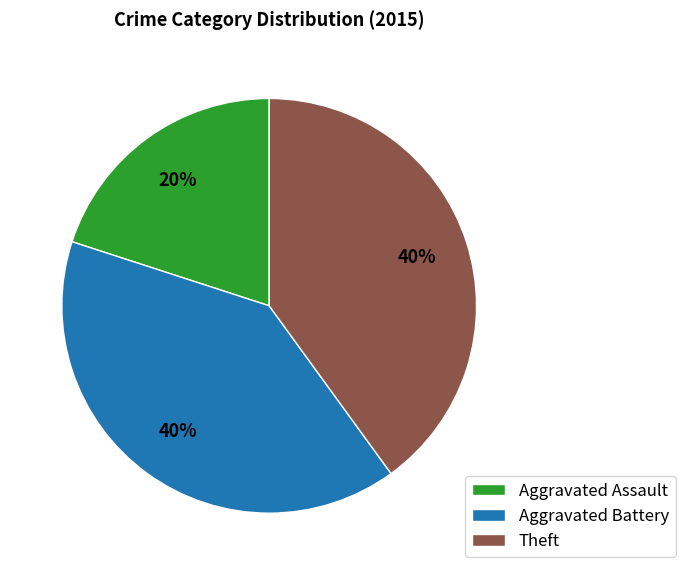

Between Aggravated Assault and Aggravated Battery, which is larger?

Aggravated Battery